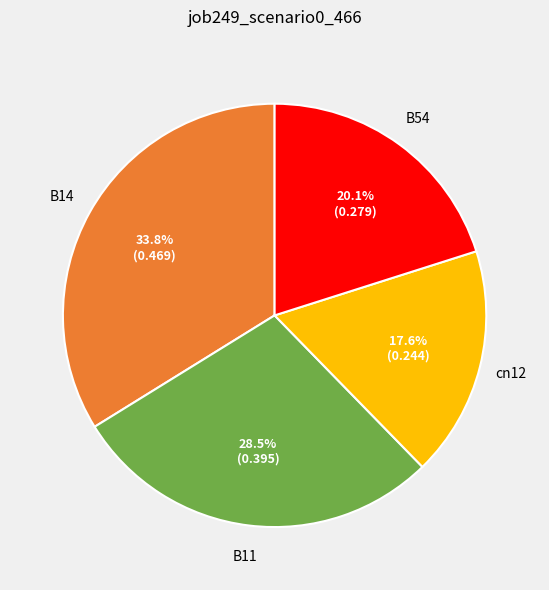

To the nearest percent, what is the difference between the largest and smallest slice percentages?

16%